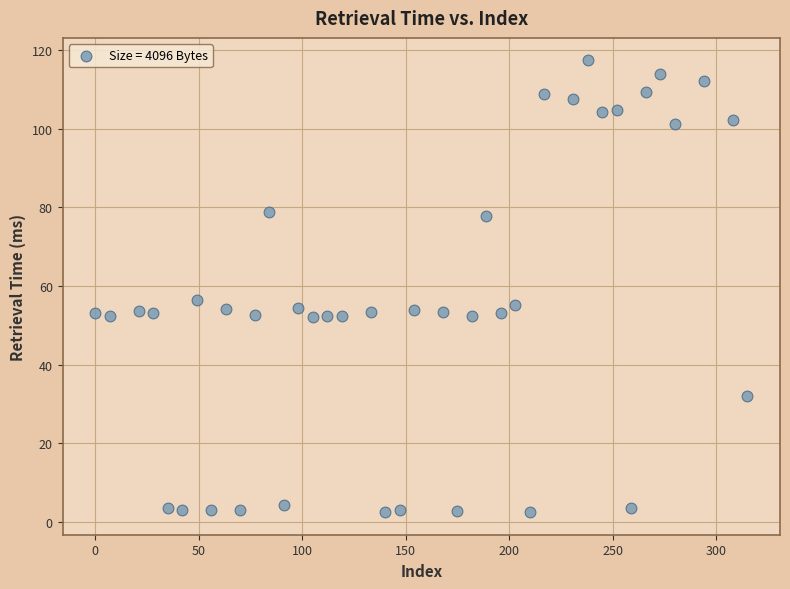

What is the range of Y values (max minus min)?

114.8